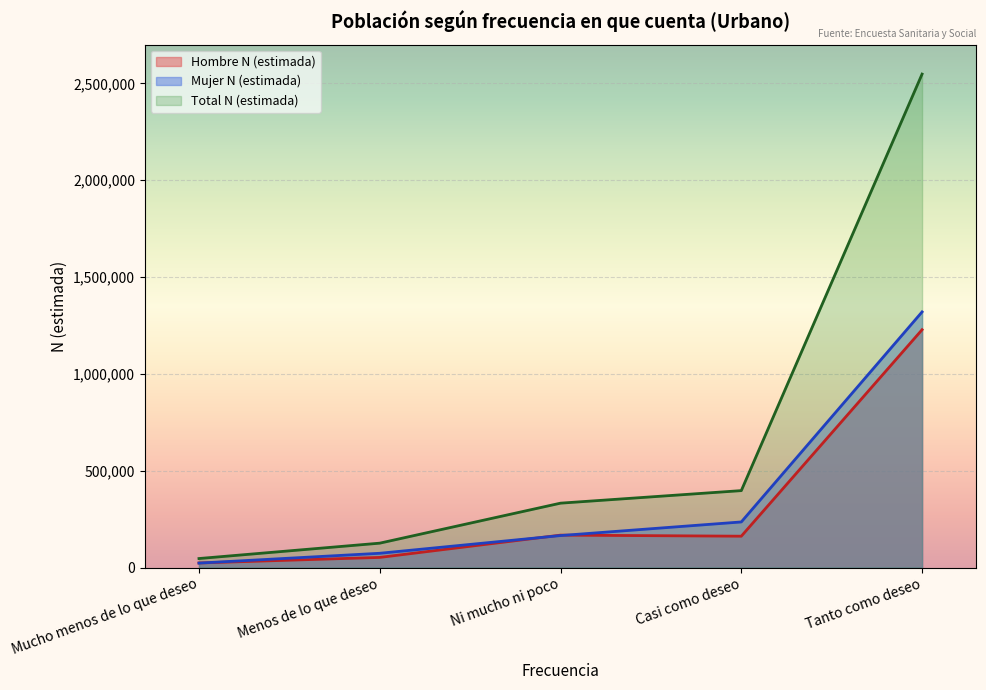

What is the sum of the Mujer N (estimada) values at Casi como deseo and Mucho menos de lo que deseo?

258244